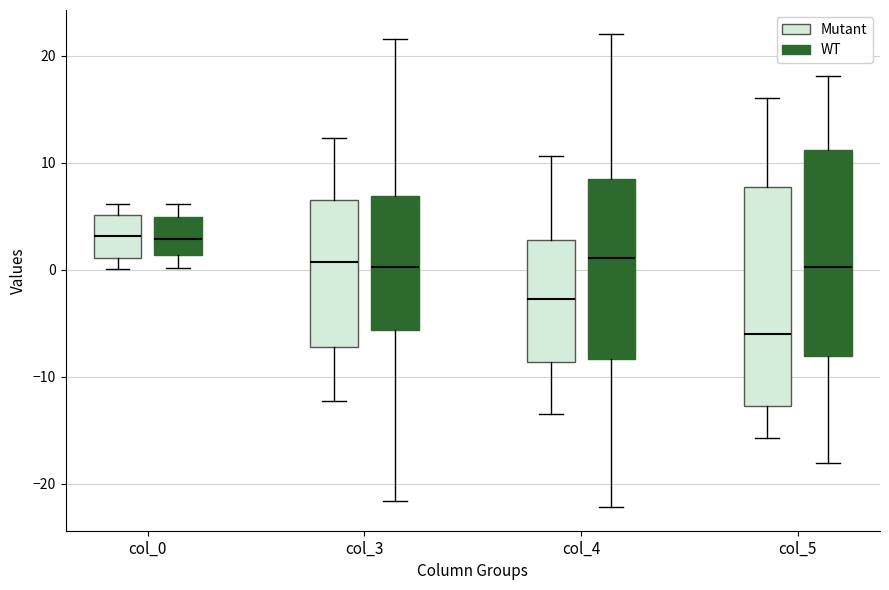

Which box is the tallest, from its lower edge to its upper edge?

col_5 (Mutant)